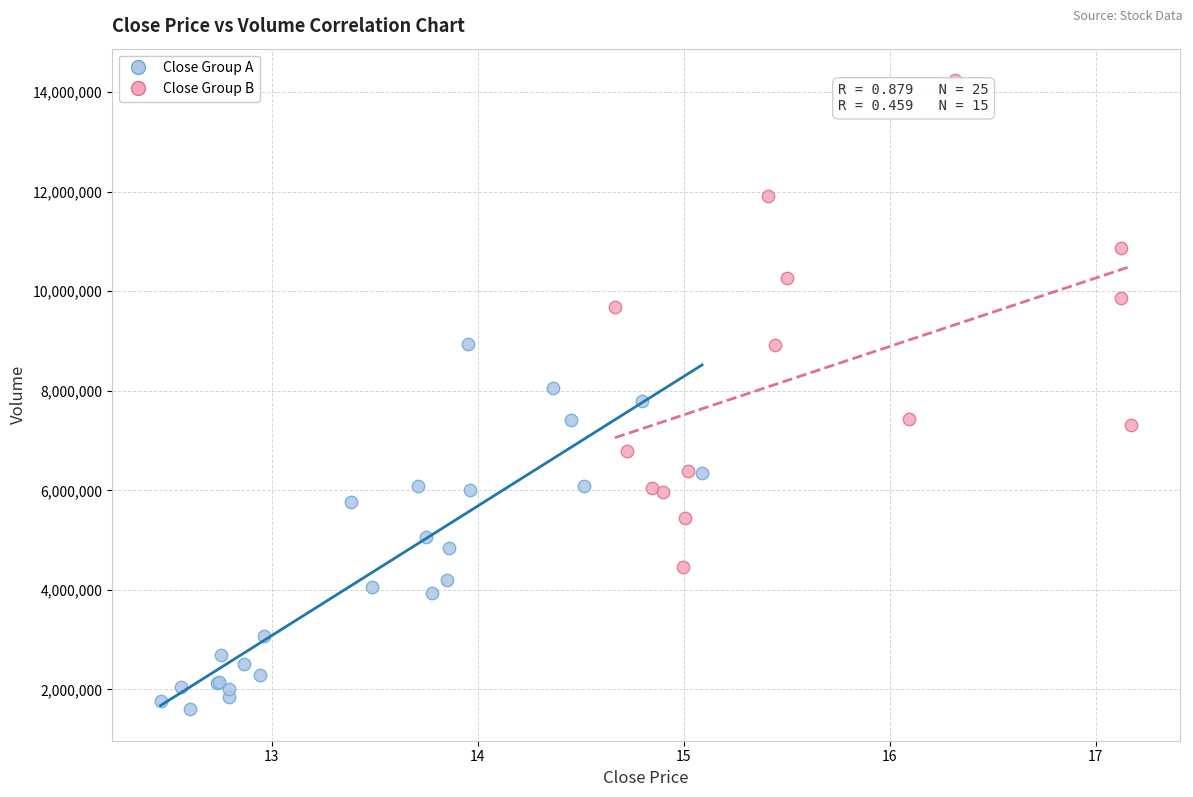

Which series has the largest Y range (max minus min)?

Close Group B